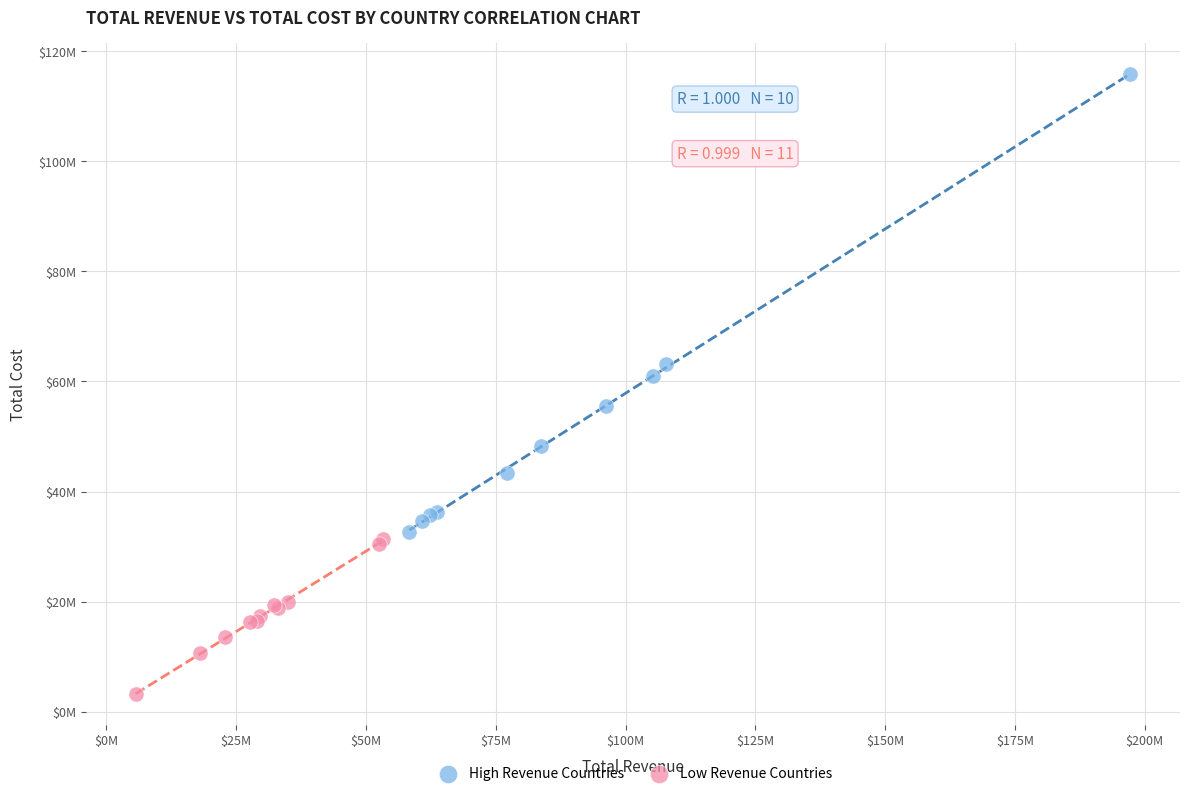

Which series has the widest spread of Y values?

High Revenue Countries